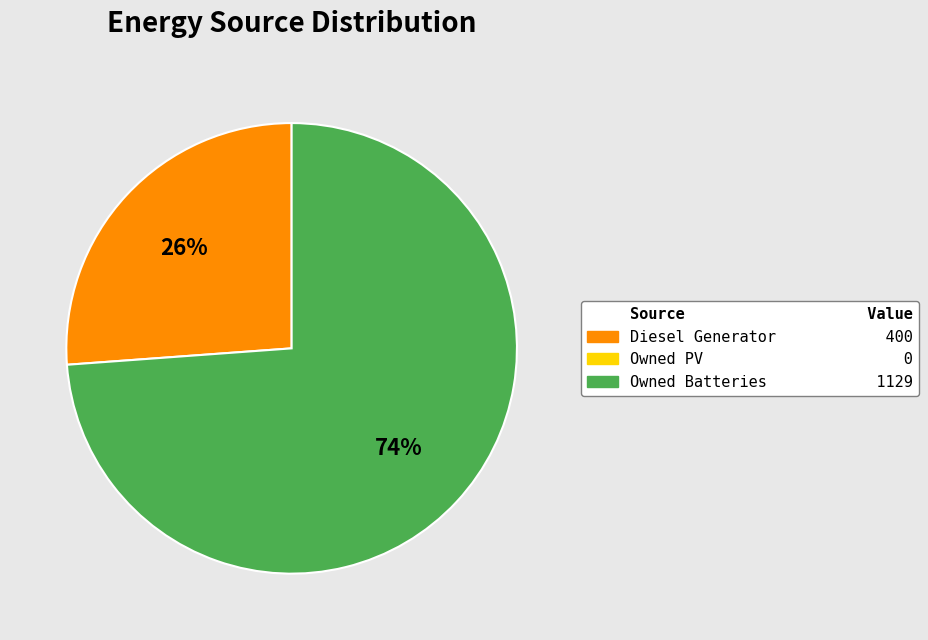

How many segments does this pie chart have?

2